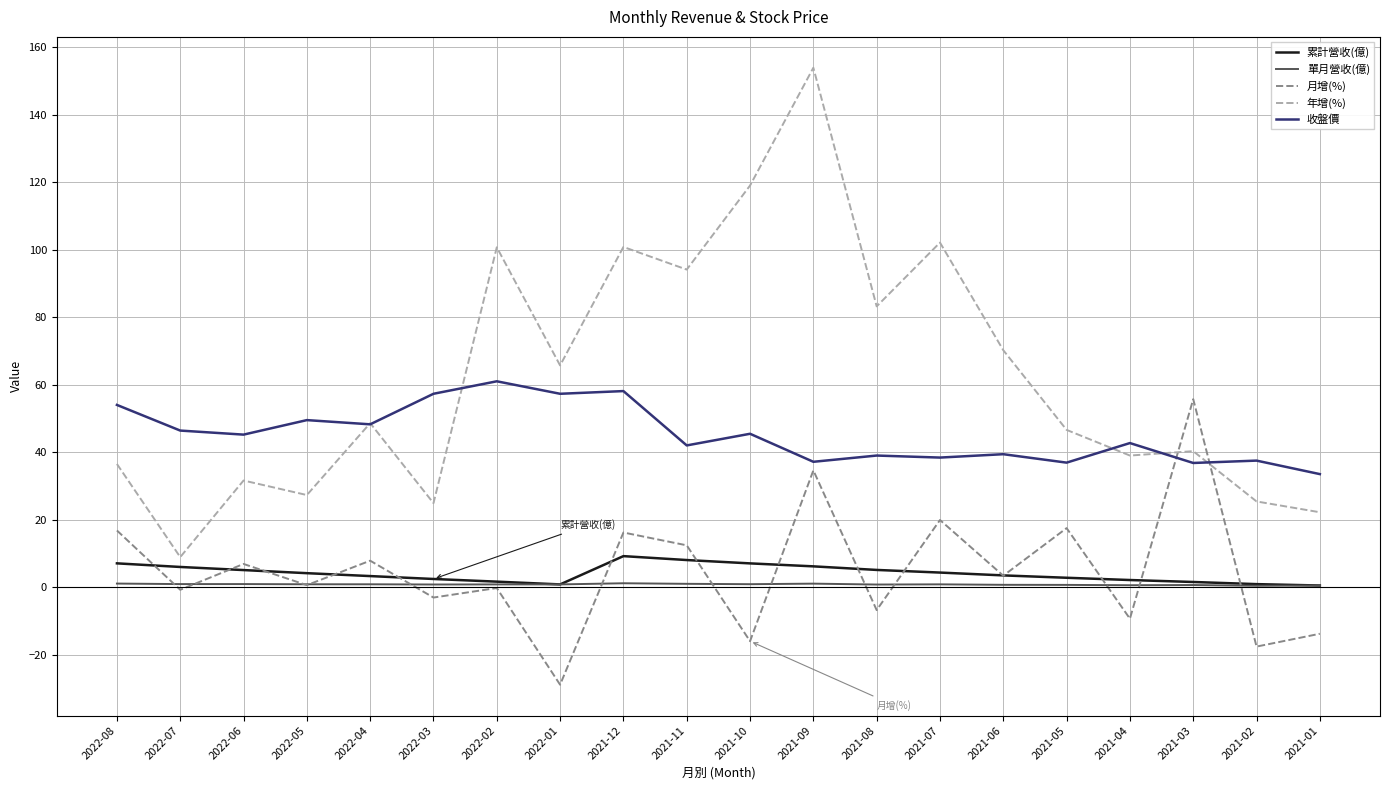

What is the sum of all 收盤價 values?

905.9